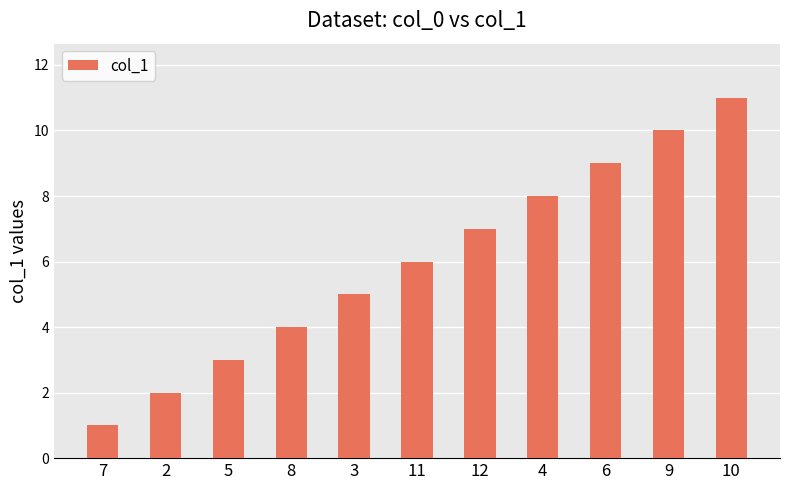

Reading left to right, list all the values displayed in this chart.

1	2	3	4	5	6	7	8	9	10	11